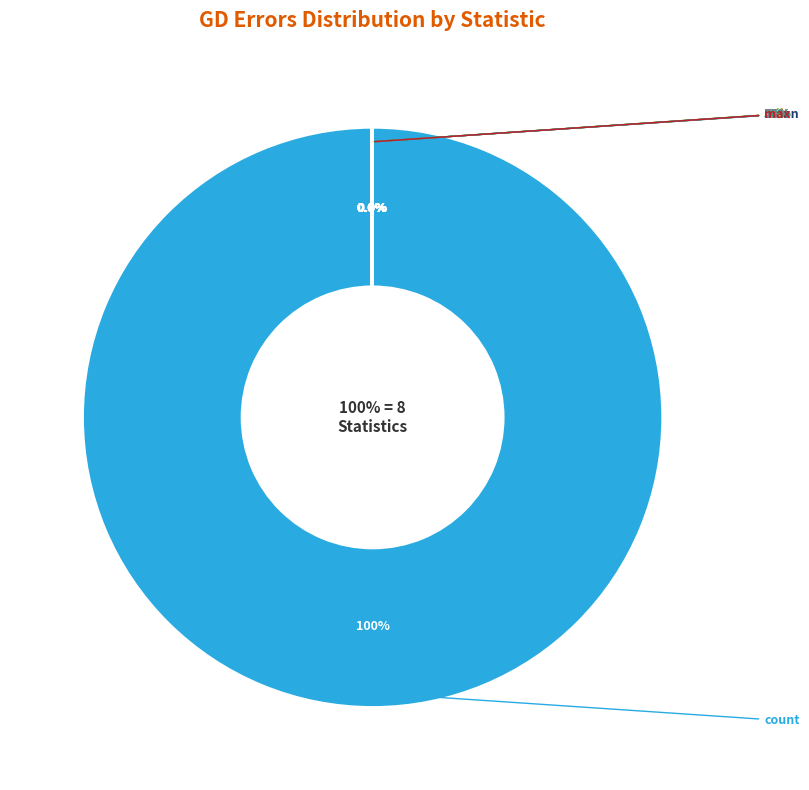

The 75% slice represents 1% of the pie. True or false?

False